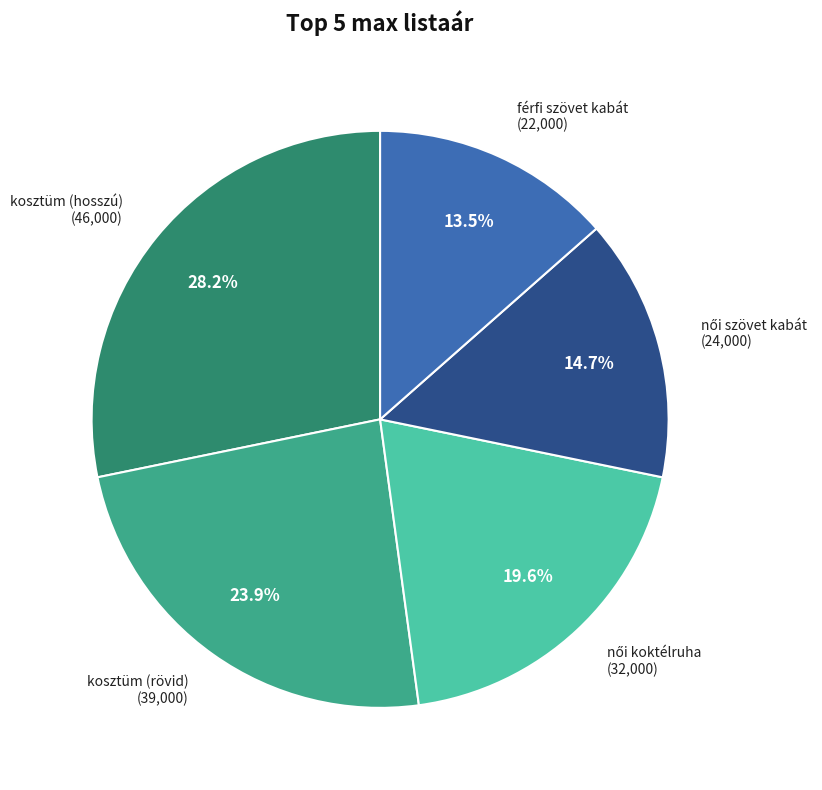

To the nearest percent, what portion does kosztüm (hosszú) represent?

28%